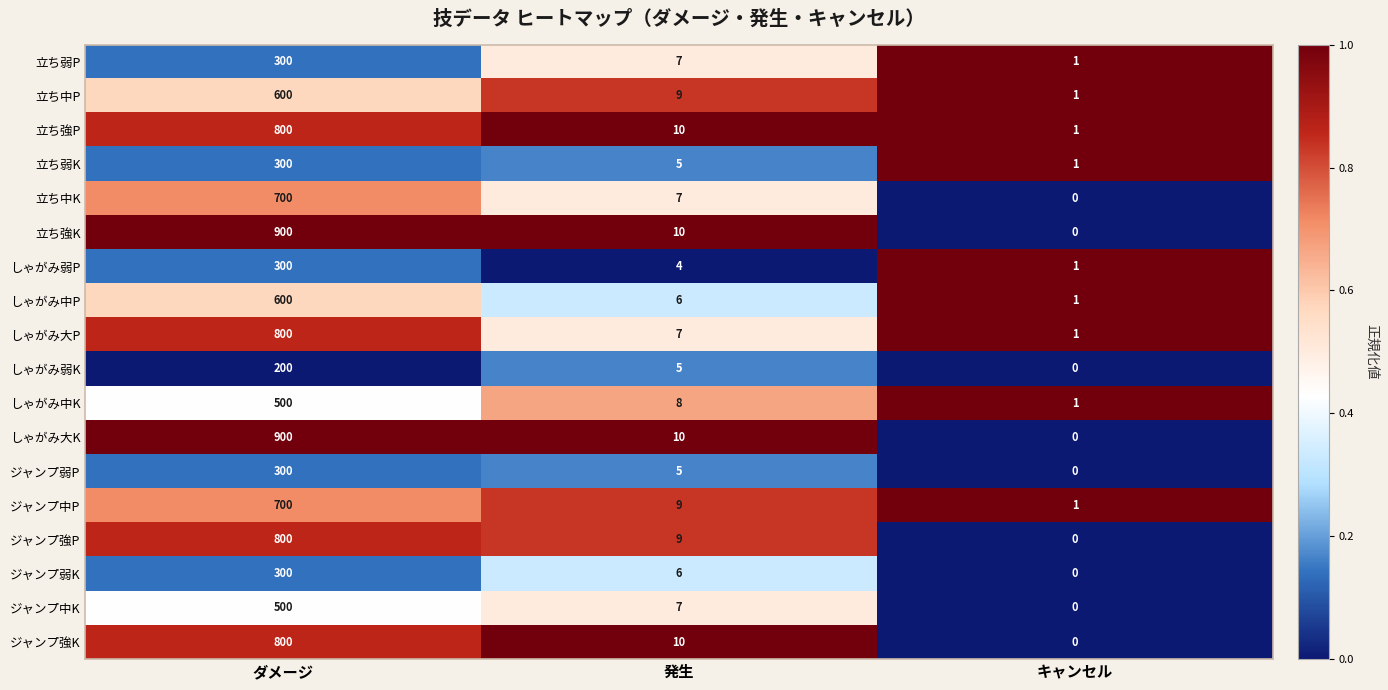

True or false: しゃがみ中P has a value of 6 at 発生.

True